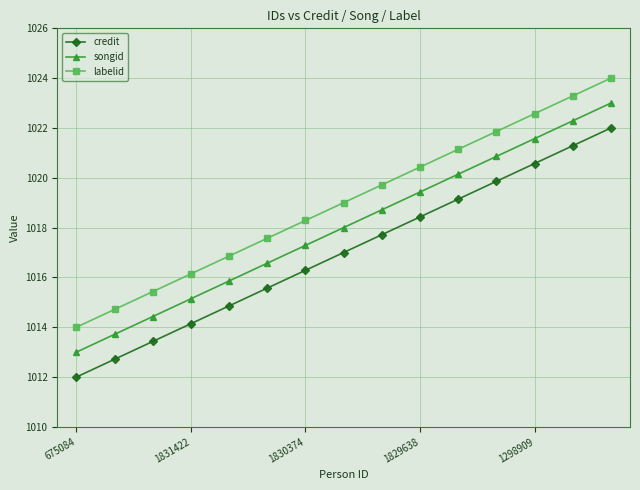

What are all the series names shown in the legend?

credit, songid, labelid